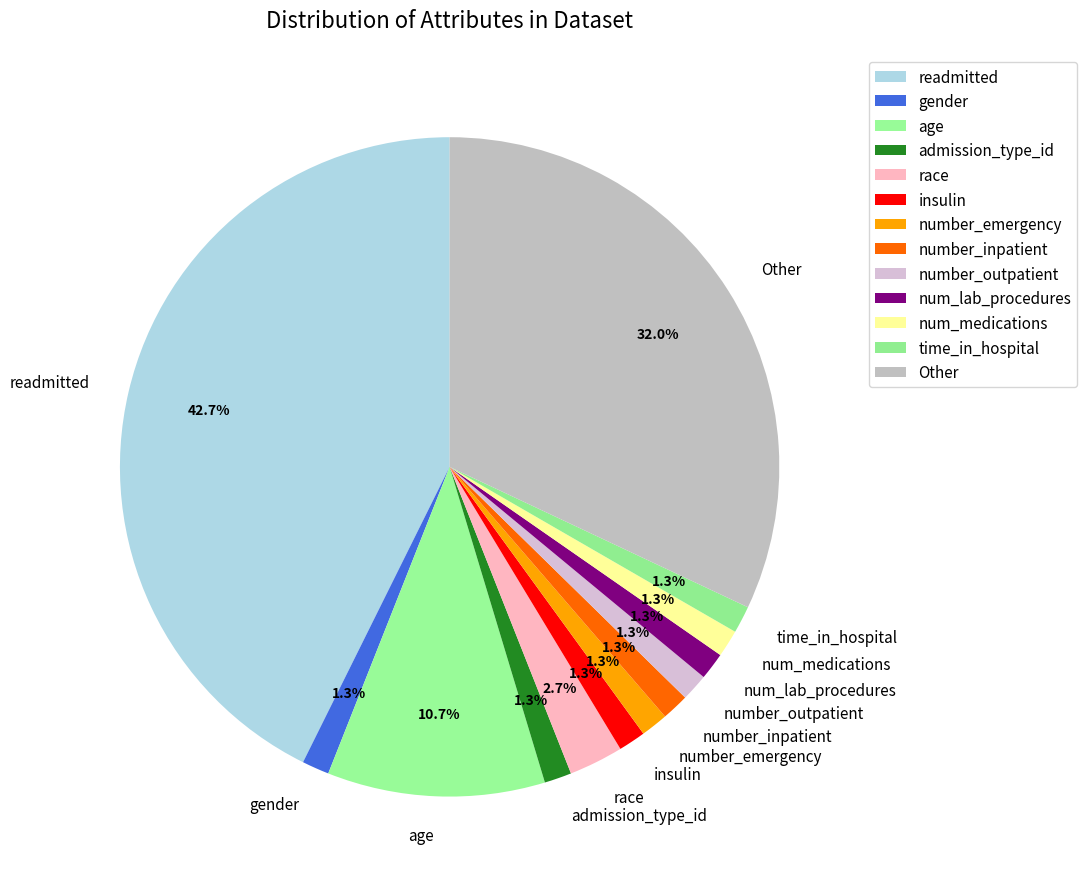

What is the largest slice in the pie chart?

readmitted